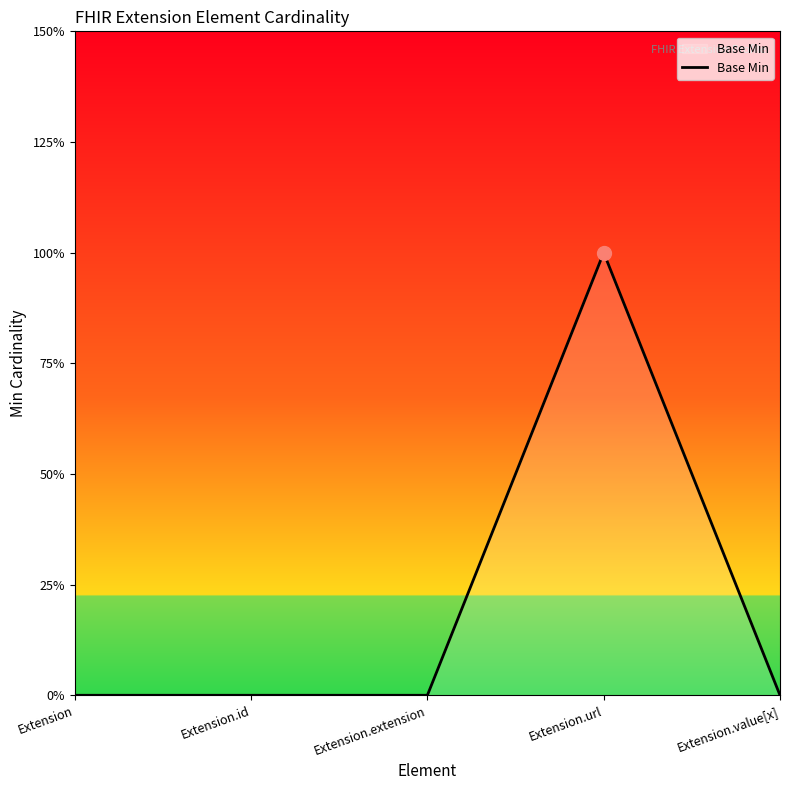

Does the chart have visible grid lines?

No